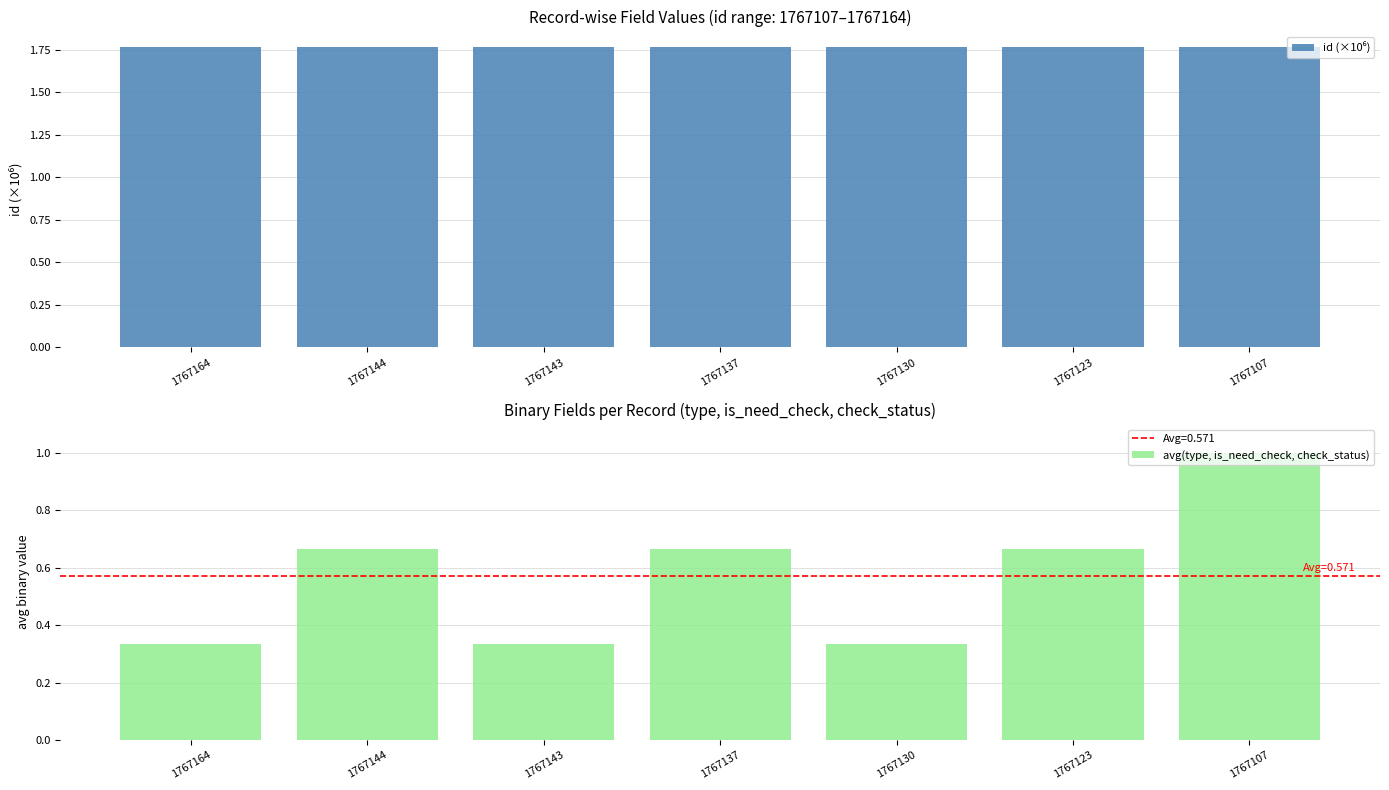

At how many categories does at least one series exceed 0?

7